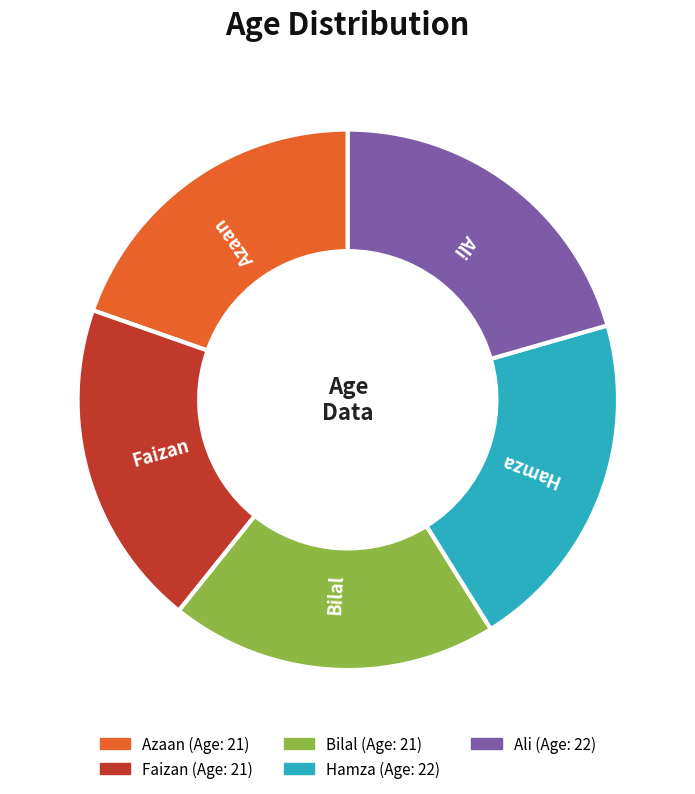

What percentage is the Bilal slice, to the nearest percent?

20%